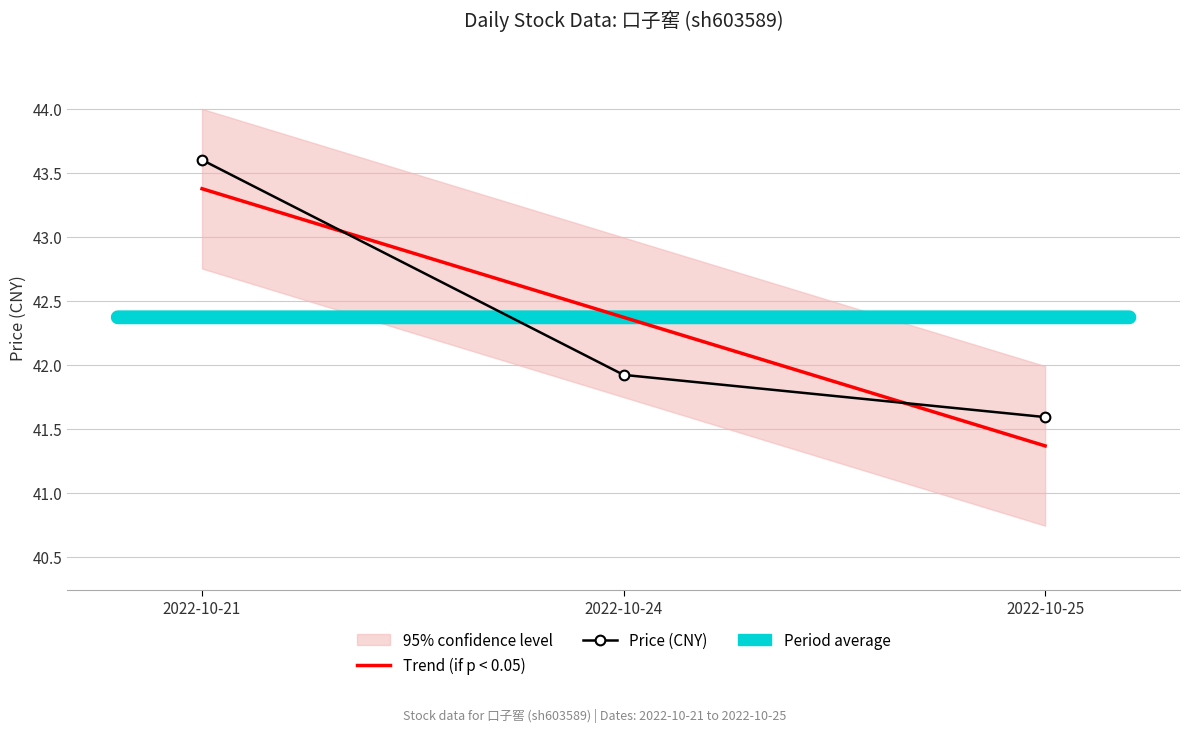

Is this an area chart (filled region under the line)?

No